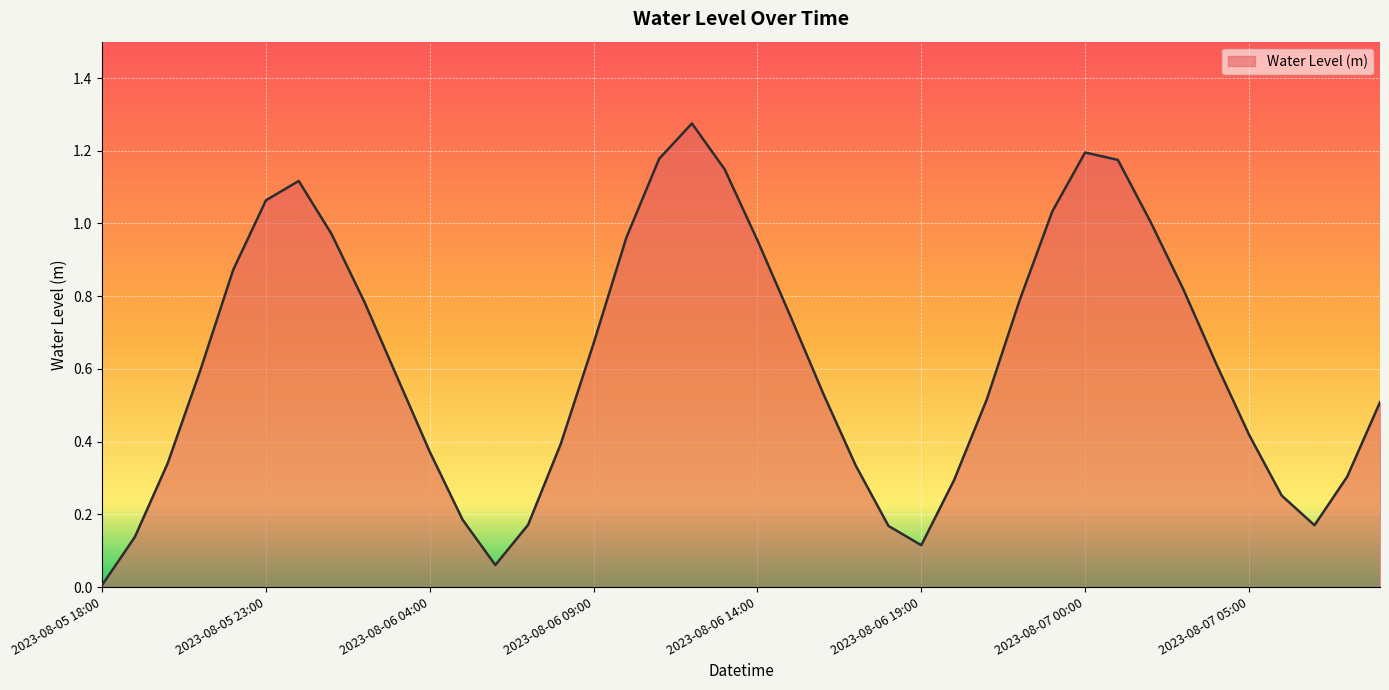

Does the chart have visible grid lines?

Yes